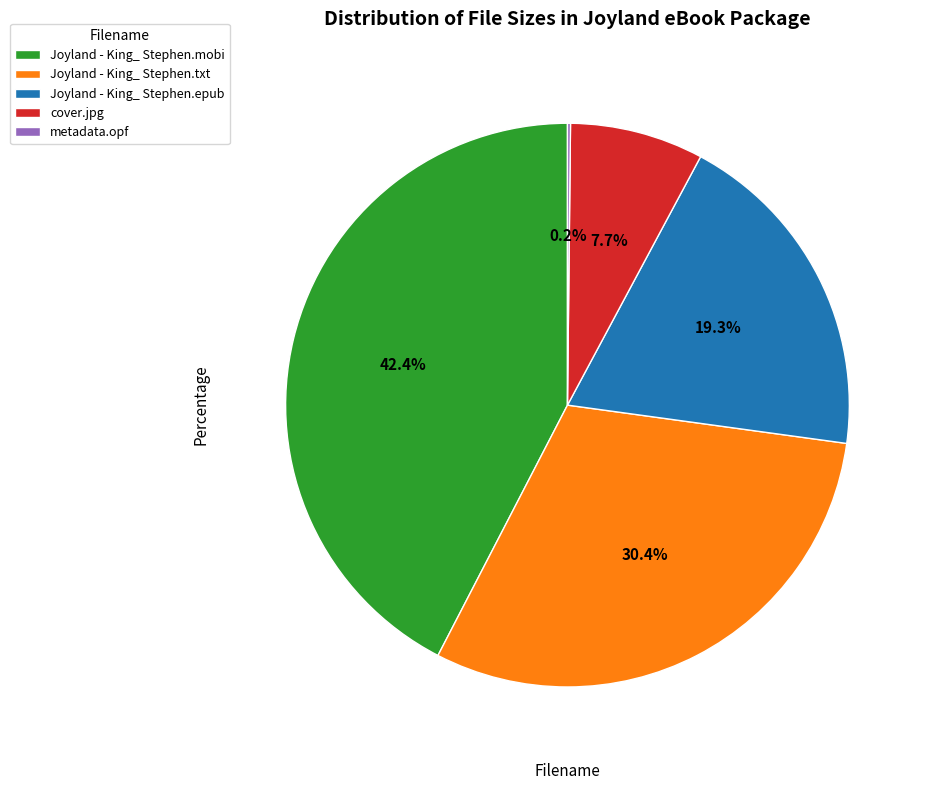

The cover.jpg slice represents 8% of the pie. True or false?

True